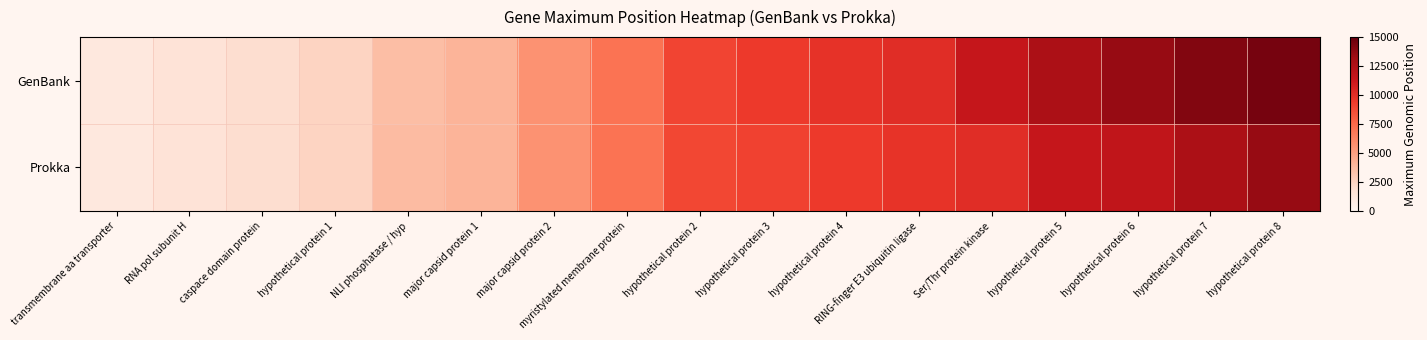

Rank the series by their average value, from lowest to highest.

Prokka, GenBank